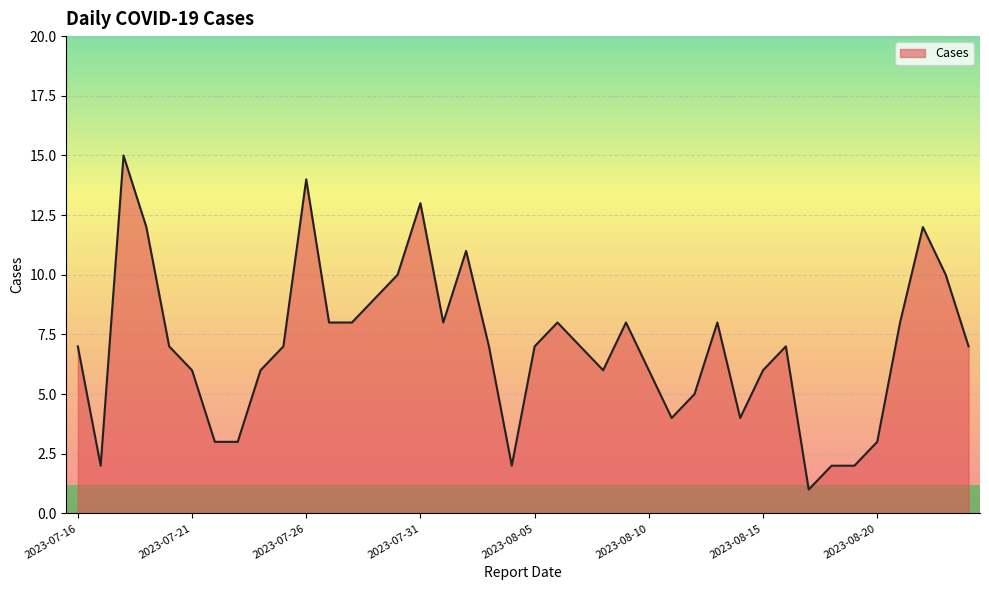

What is the difference between the maximum and minimum values?

14